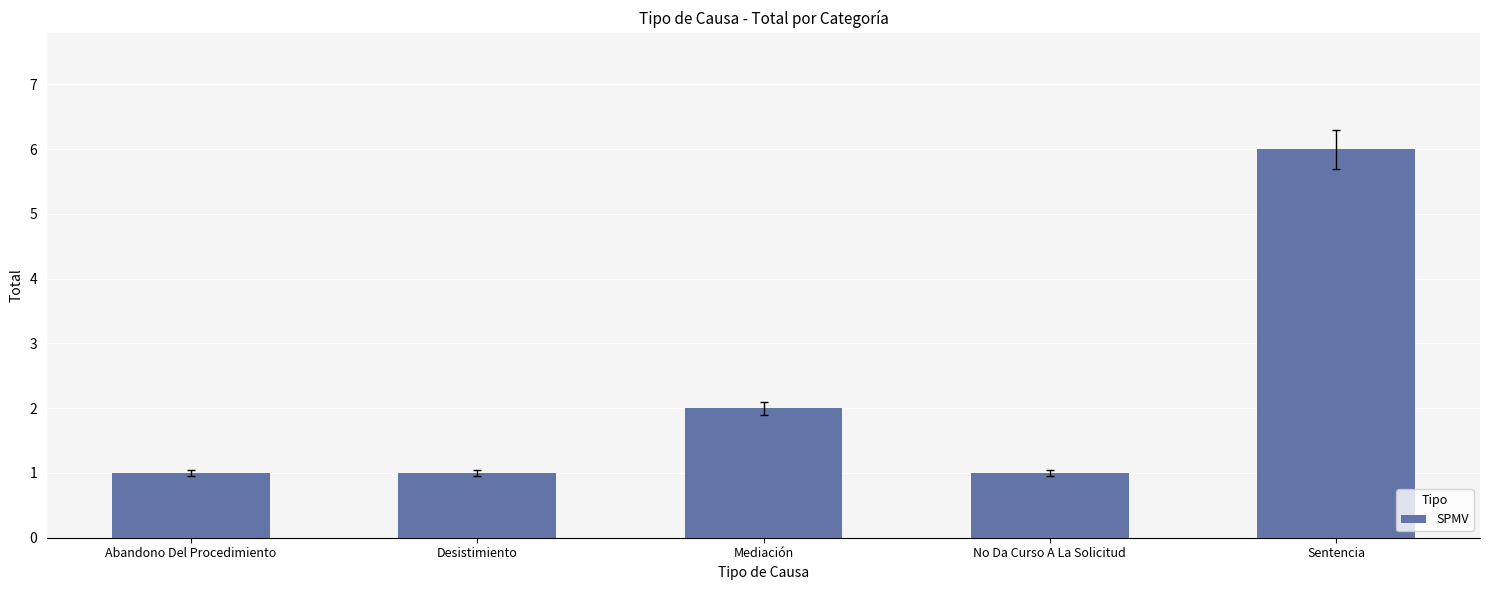

Does the chart contain any negative values?

No